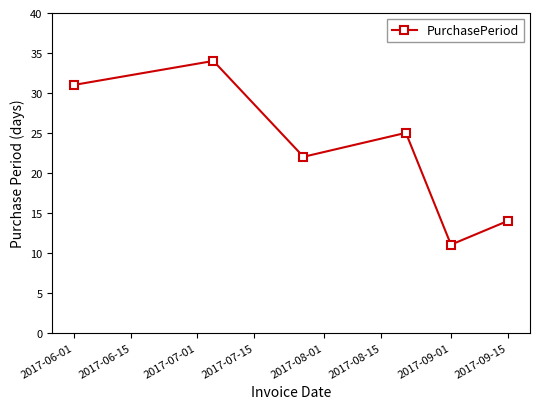

What is the smallest value displayed?

11